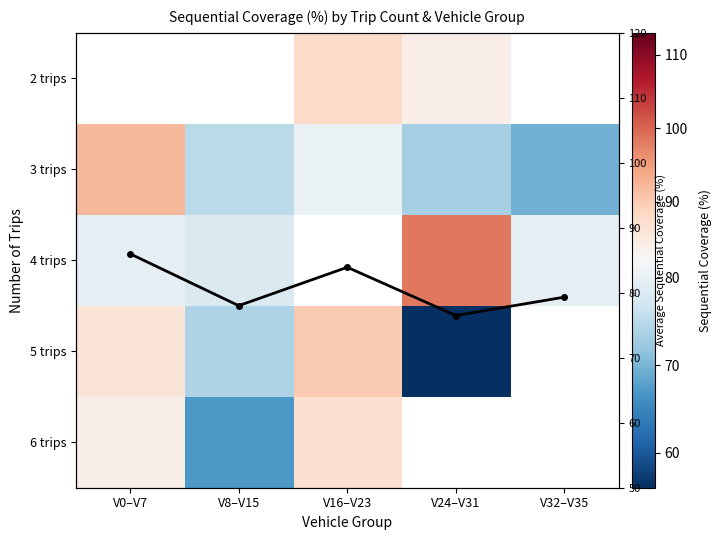

What is the maximum value for 3 trips?

92.0